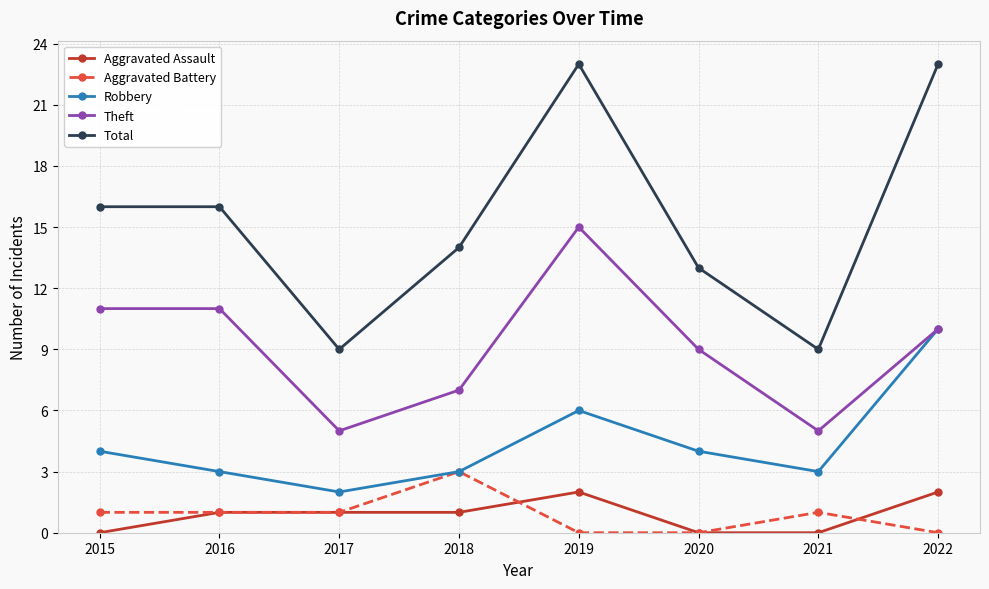

At which label does Theft first exceed 10?

2015